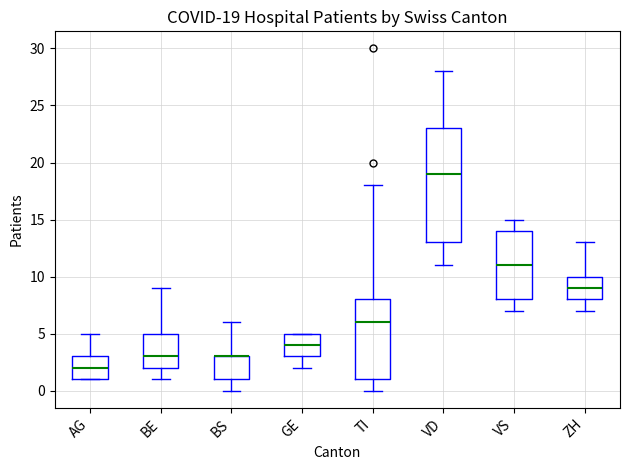

Comparing the boxes themselves (not the whiskers), which one is the tallest?

VD